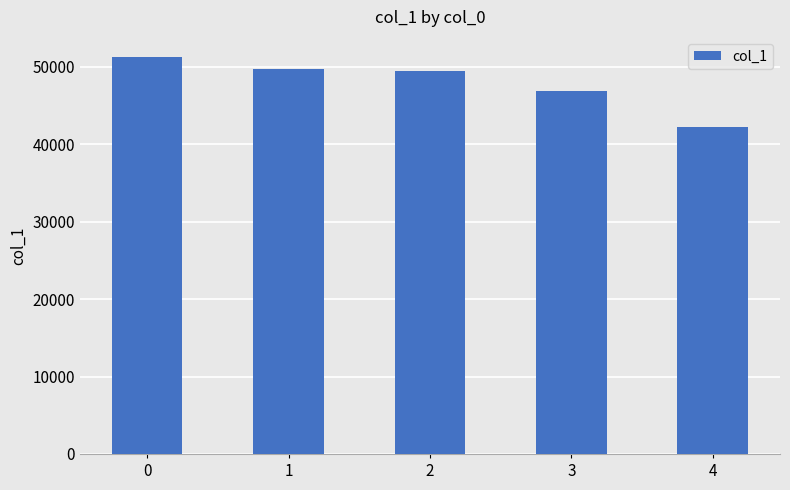

How many categories are shown in the chart?

5